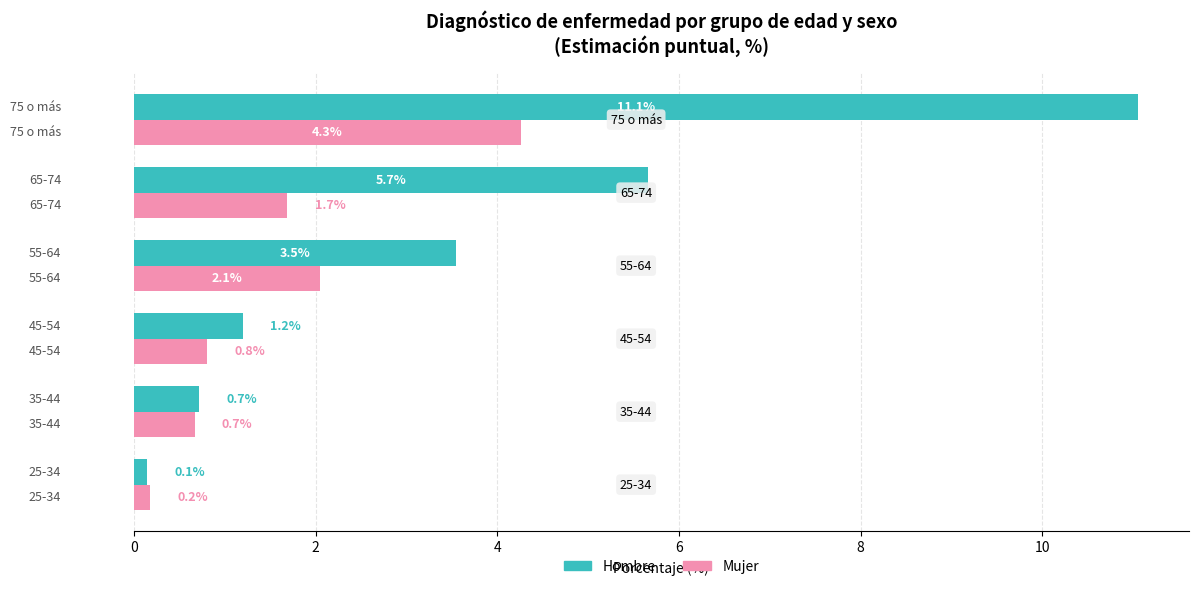

Rank the series by their average value, from lowest to highest.

Mujer, Hombre